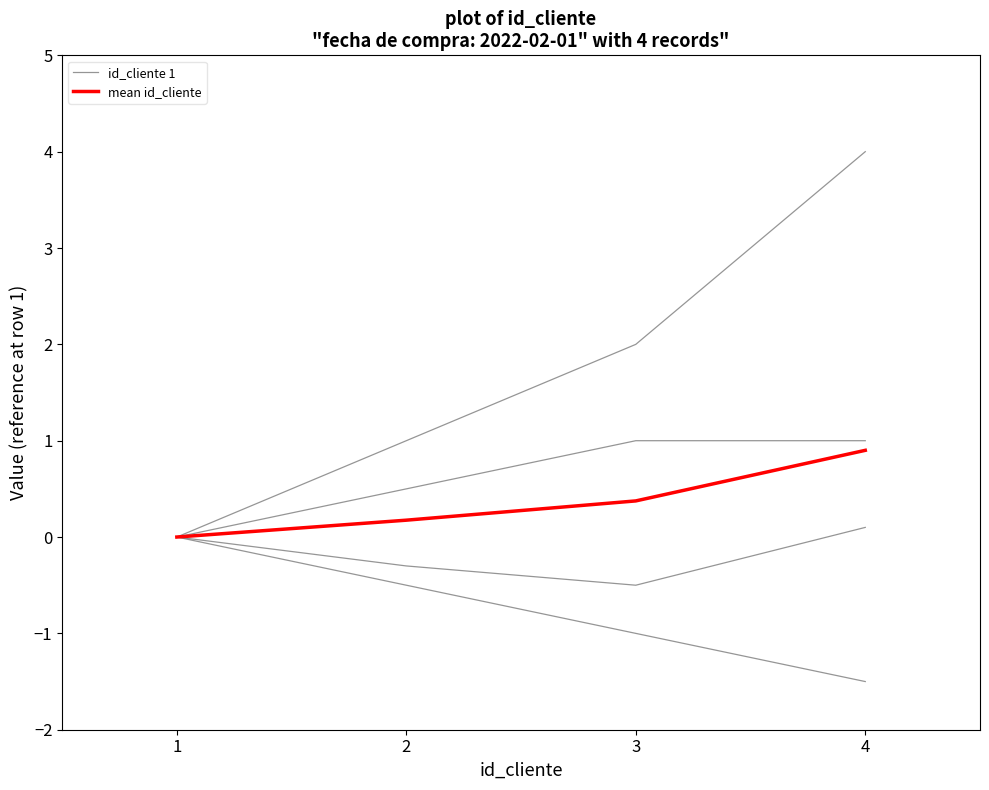

Reading right to left, what are all the values shown in this chart?

id_cliente 1: 1.0	1.0	0.5	0.0
mean id_cliente: 0.9	0.4	0.2	0.0